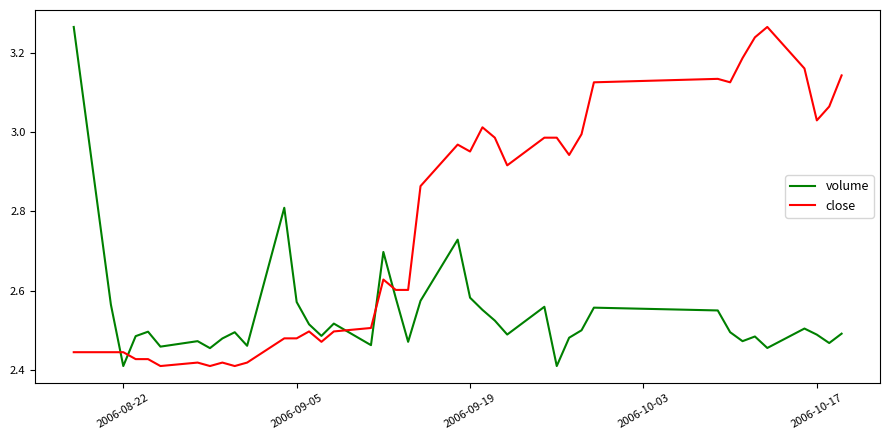

After their last crossing, which series has the higher values: close or volume?

close